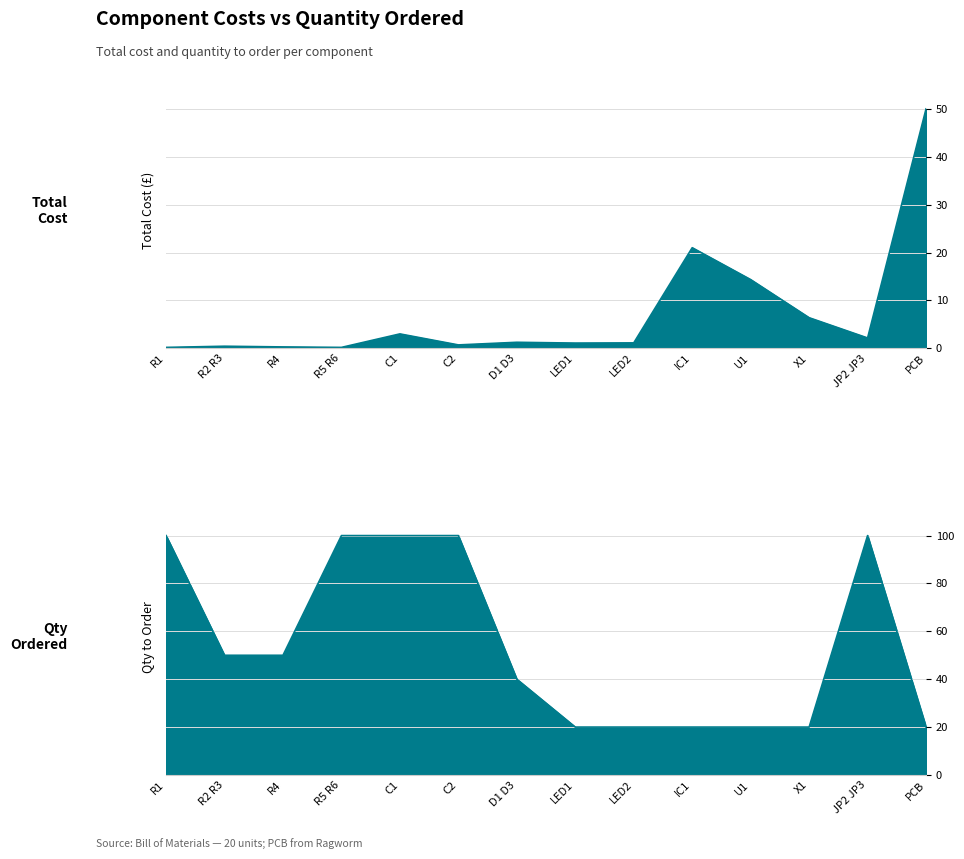

Between which two adjacent categories do qty_to_order and total_cost first intersect?

LED2 and IC1